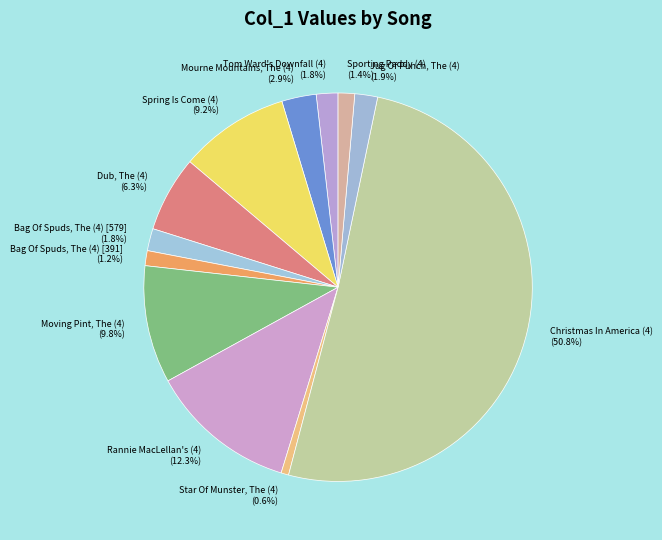

Which category has the smallest portion of the pie?

Star Of Munster, The (4)